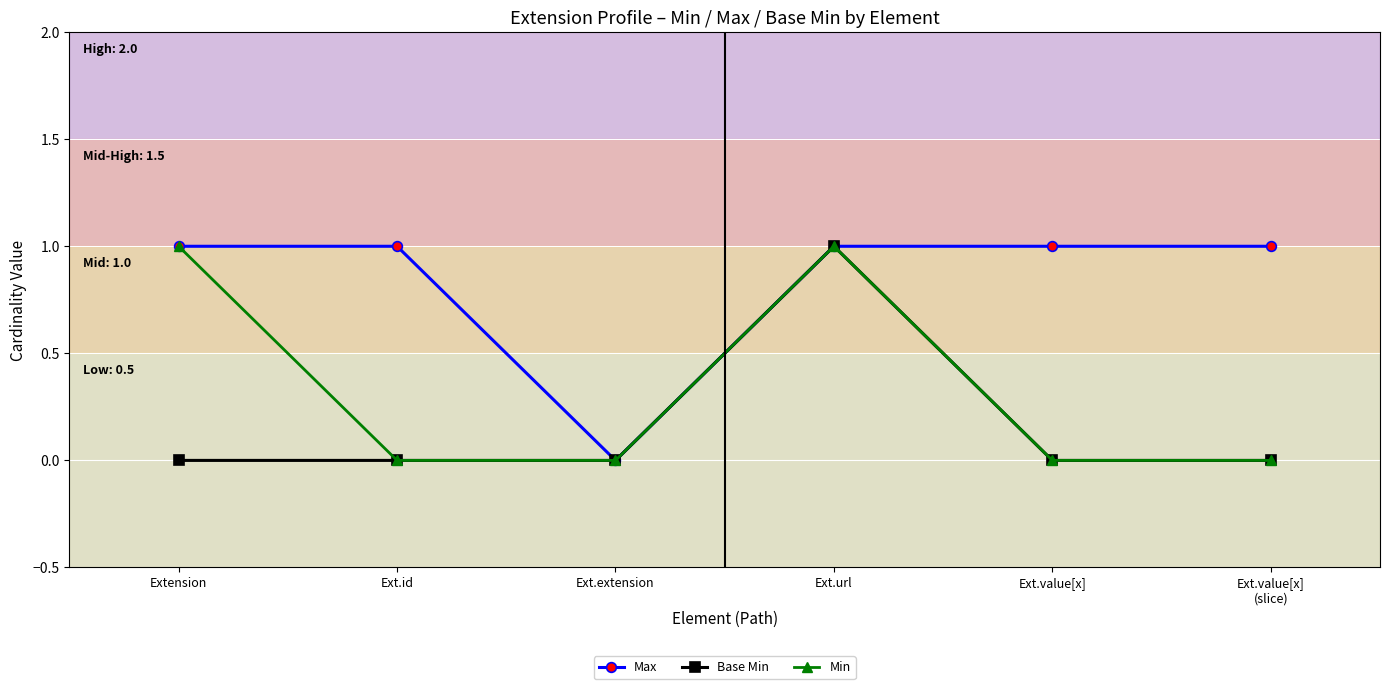

Rank the series by their average value, from highest to lowest.

Max, Min, Base Min